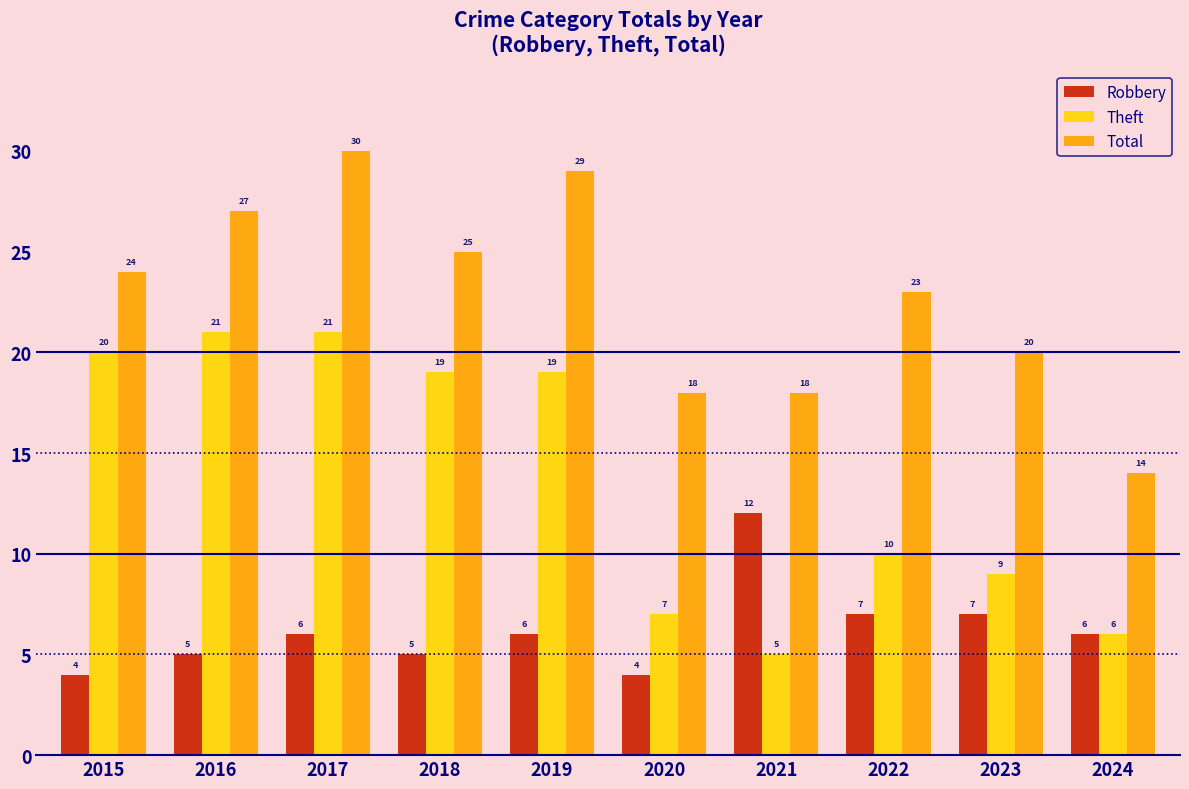

What is the maximum value shown in the chart?

30